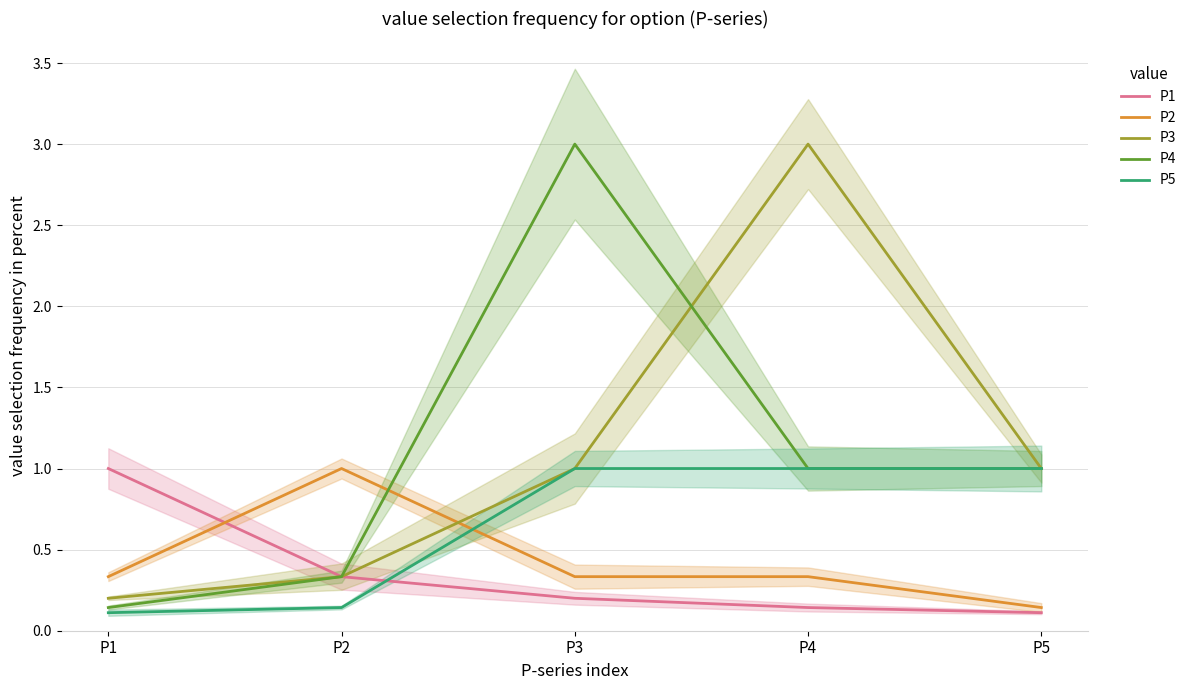

What is the sum of all P5 values?

3.3